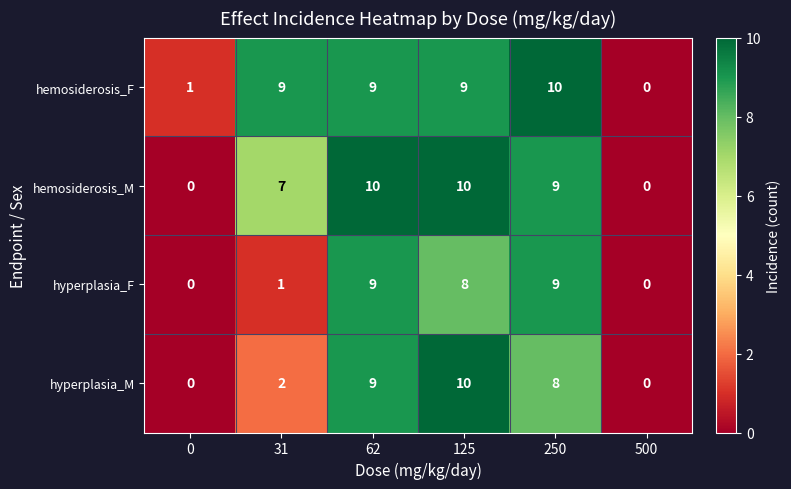

Which series changed the most between 0 and 500?

hemosiderosis_F